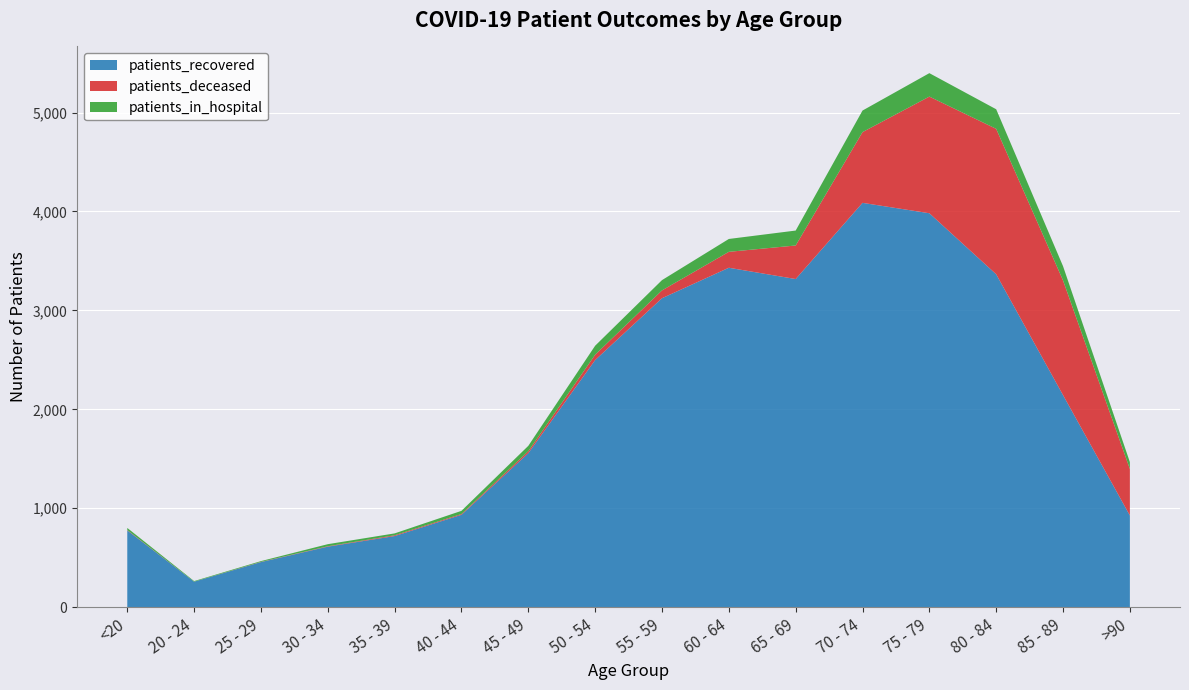

Reading left to right, extract all data points from this chart.

patients_recovered: <20=776	20 - 24=258	25 - 29=456	30 - 34=612	35 - 39=719	40 - 44=934	45 - 49=1557	50 - 54=2498	55 - 59=3123	60 - 64=3431	65 - 69=3317	70 - 74=4087	75 - 79=3982	80 - 84=3365	85 - 89=2144	>90=927
patients_deceased: <20=4	20 - 24=0	25 - 29=2	30 - 34=4	35 - 39=8	40 - 44=8	45 - 49=20	50 - 54=54	55 - 59=79	60 - 64=161	65 - 69=339	70 - 74=715	75 - 79=1179	80 - 84=1470	85 - 89=1159	>90=470
patients_in_hospital: <20=21	20 - 24=6	25 - 29=8	30 - 34=21	35 - 39=19	40 - 44=32	45 - 49=54	50 - 54=91	55 - 59=104	60 - 64=130	65 - 69=151	70 - 74=218	75 - 79=237	80 - 84=198	85 - 89=144	>90=70